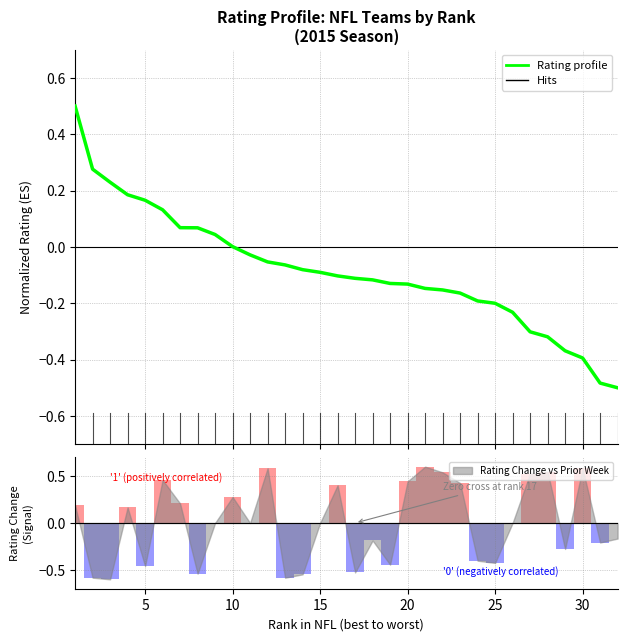

How many data points does each series have?

32